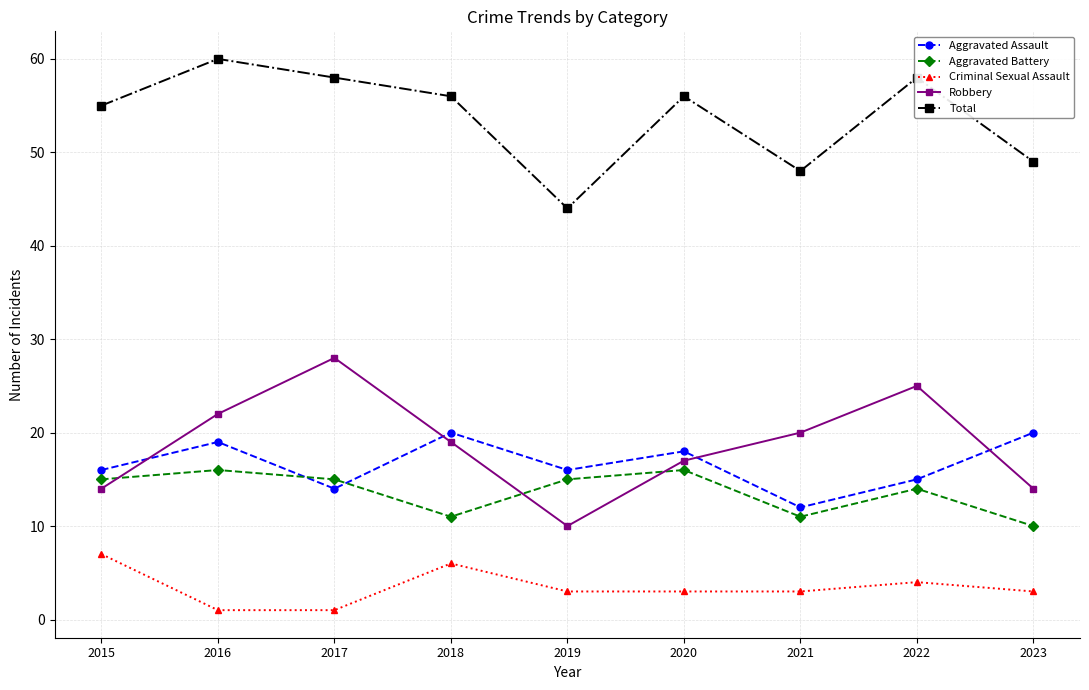

Reading left to right, list all the values displayed in this chart.

Aggravated Assault: 16	19	14	20	16	18	12	15	20
Aggravated Battery: 15	16	15	11	15	16	11	14	10
Criminal Sexual Assault: 7	1	1	6	3	3	3	4	3
Robbery: 14	22	28	19	10	17	20	25	14
Total: 55	60	58	56	44	56	48	58	49